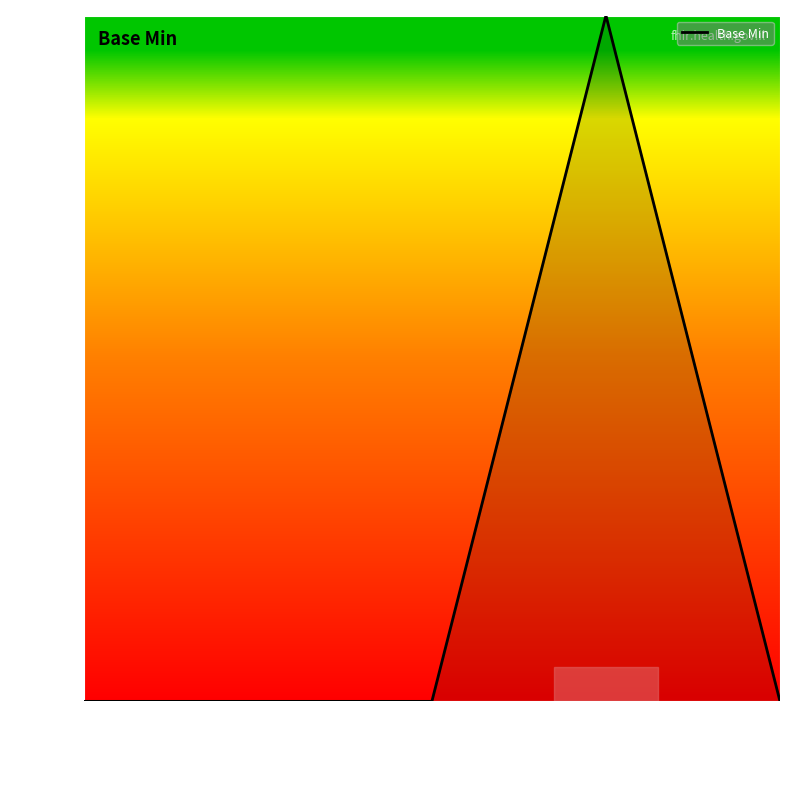

Does the chart display data point markers on the line(s)?

No